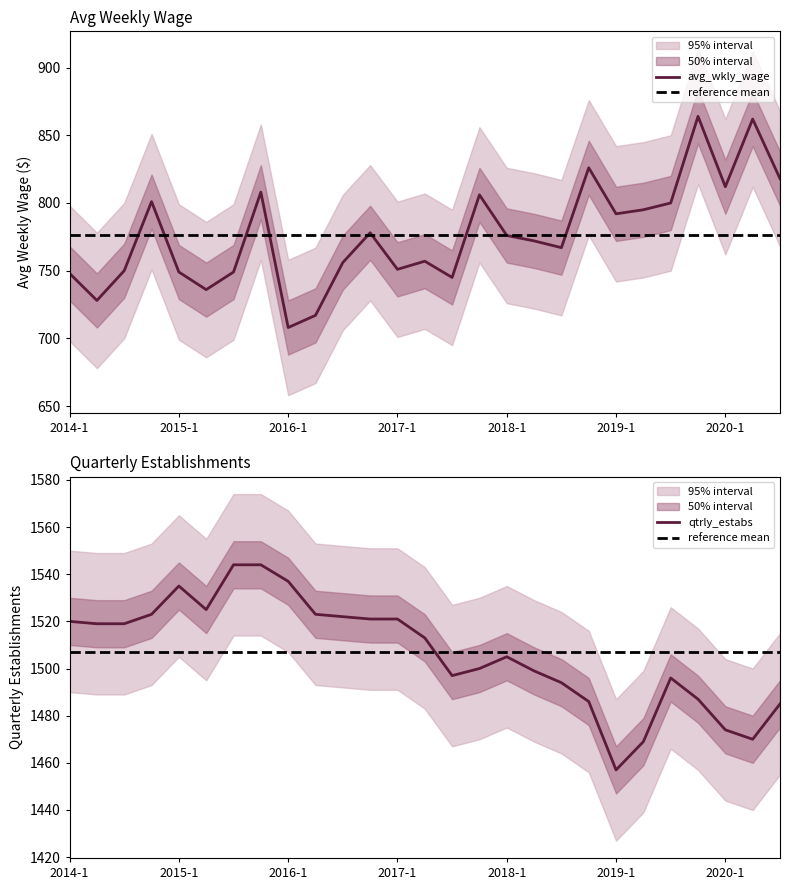

What is the sum of the qtrly_estabs values at 2019-4 and 2018-1?

2992